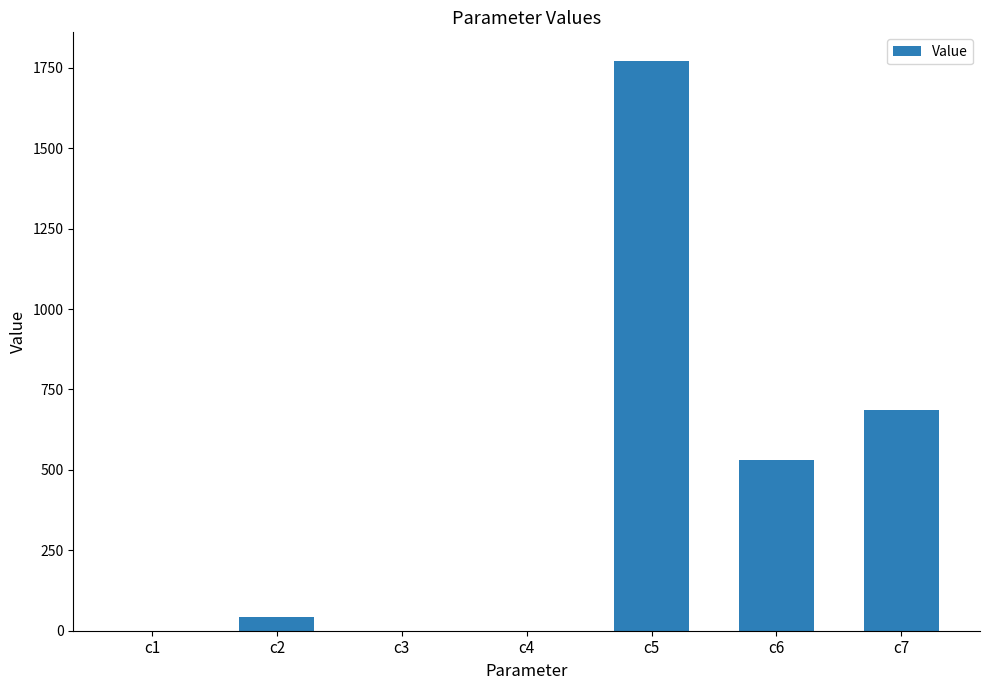

What is the maximum value shown in the chart?

1771.8